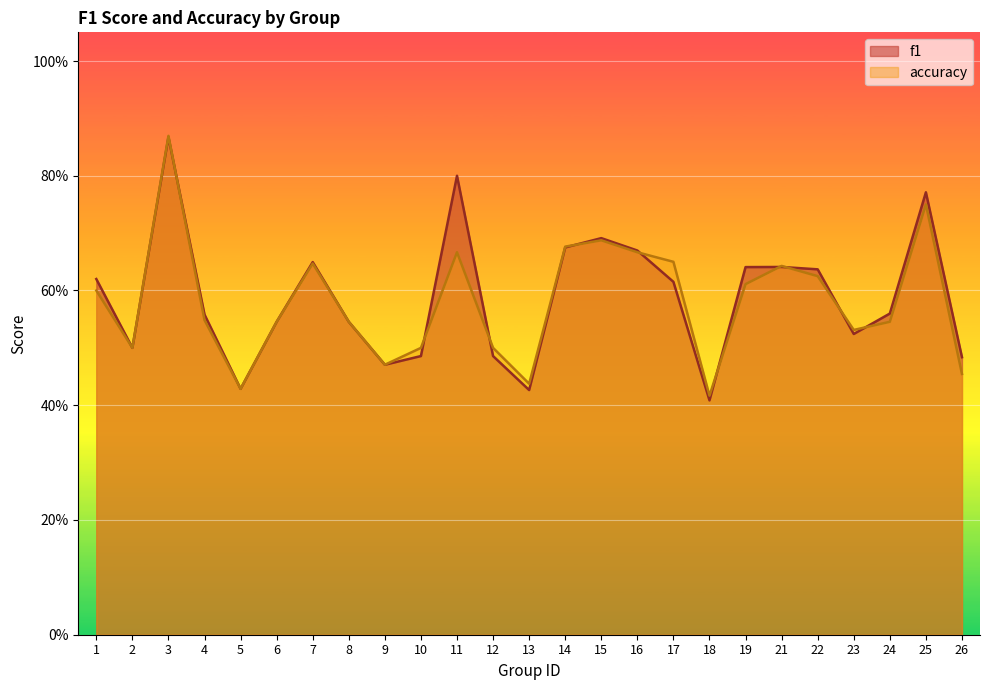

Where is the first local minimum for f1?

2